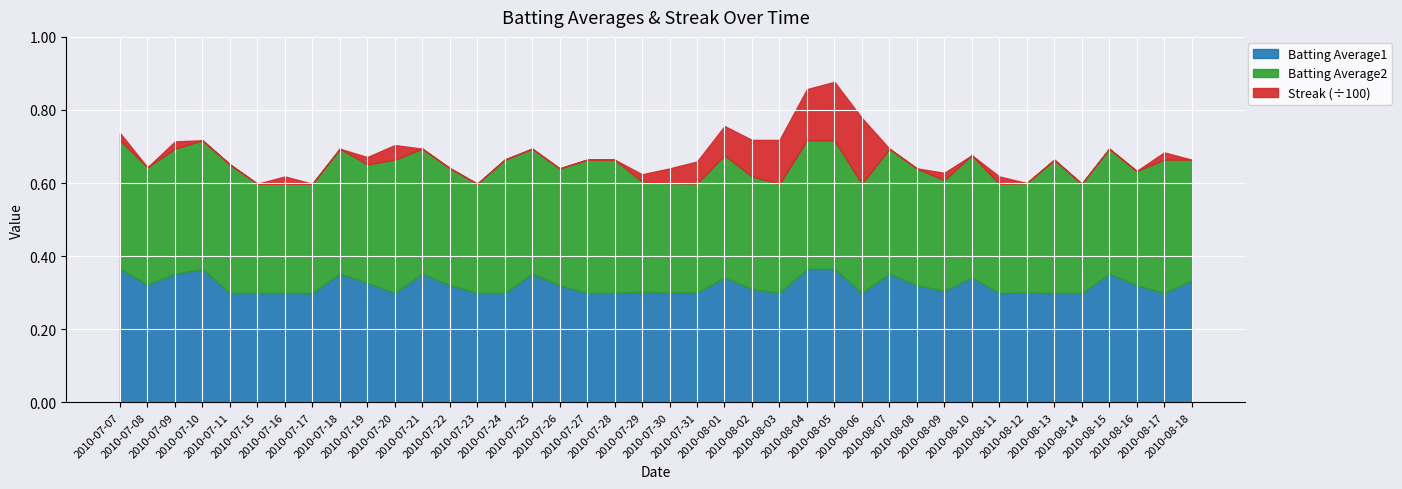

Read the Batting Average1 value at 2010-07-27.

0.3